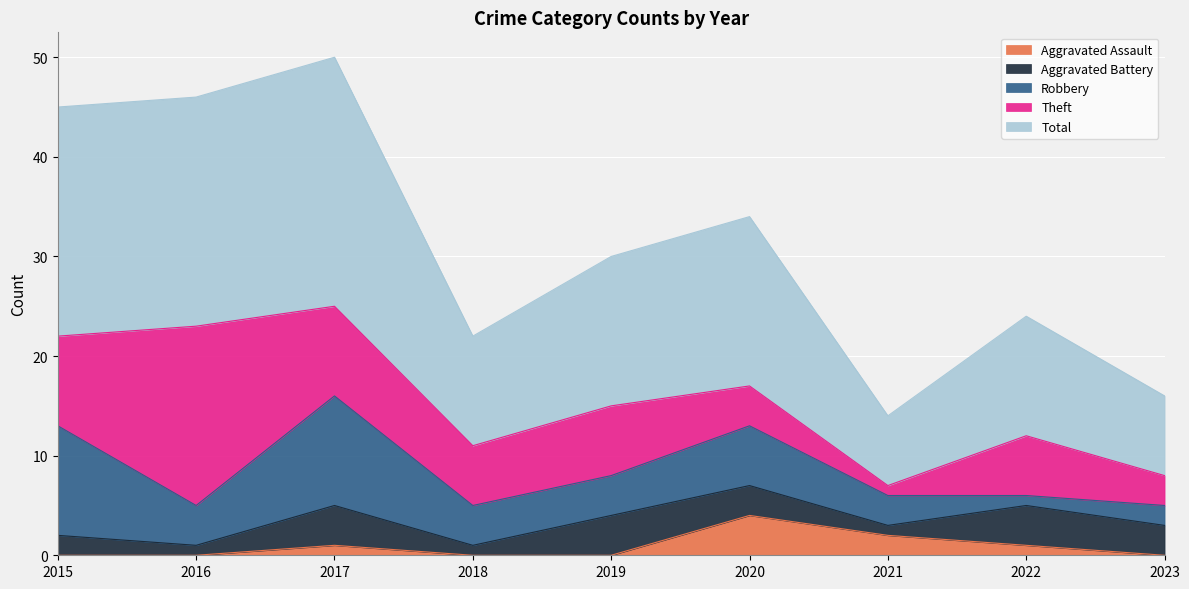

After their last crossing, which series has the higher values: Aggravated Battery or Robbery?

Aggravated Battery